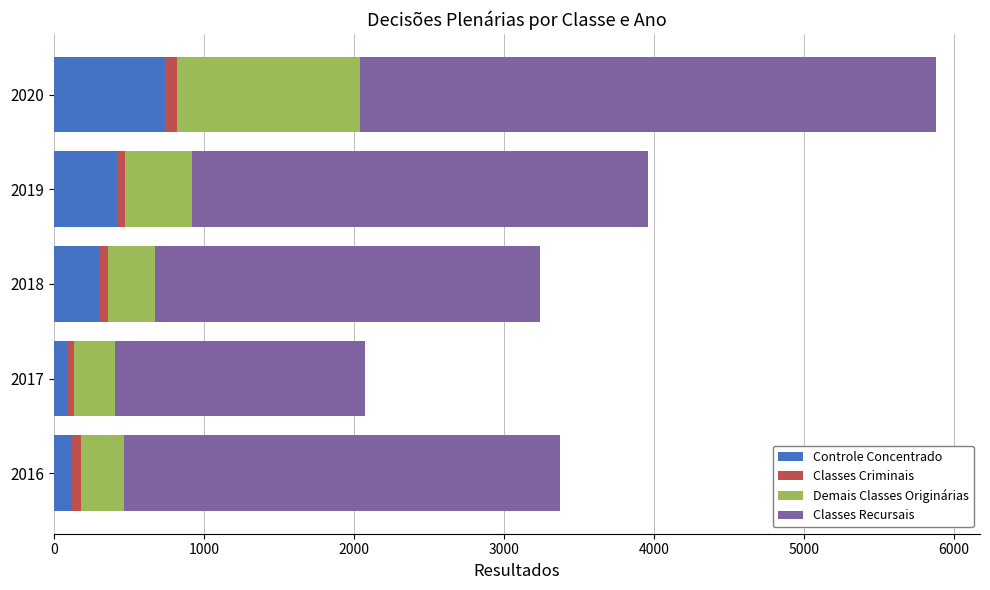

At which category is the sum across all series the highest?

2020